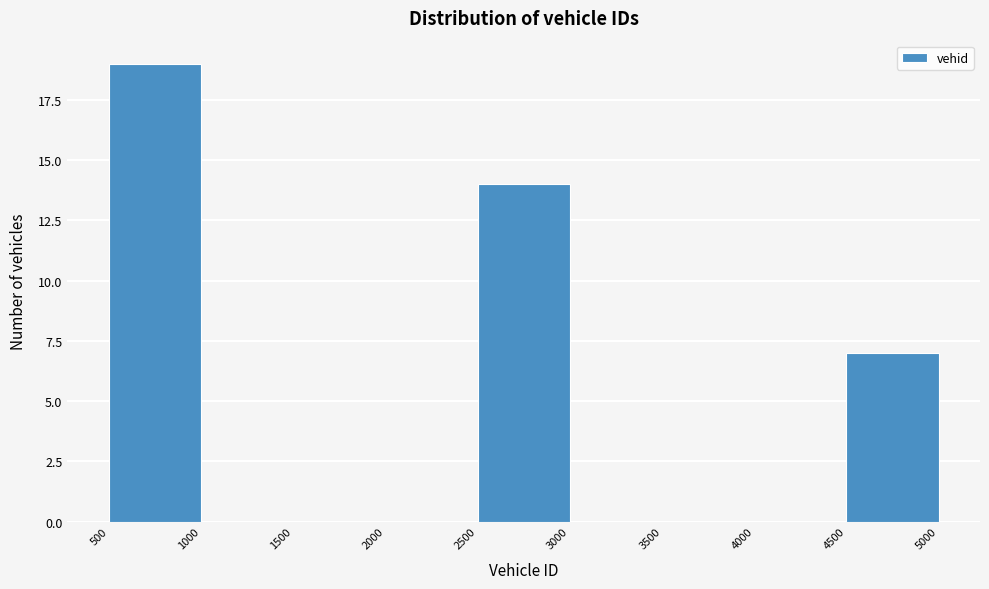

Reading left to right, transcribe this chart: for each bar, give the range it covers on the x-axis and its height. The values are not printed on the chart, so give them approximately, as read against the axis.

500 to 1000: 19
1000 to 1500: 0
1500 to 2000: 0
2000 to 2500: 0
2500 to 3000: 14
3000 to 3500: 0
3500 to 4000: 0
4000 to 4500: 0
4500 to 5000: 7